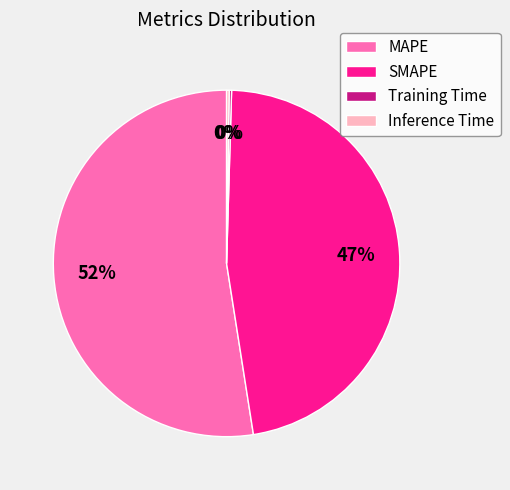

Approximately how many times larger is the value at MAPE compared to SMAPE?

1.1